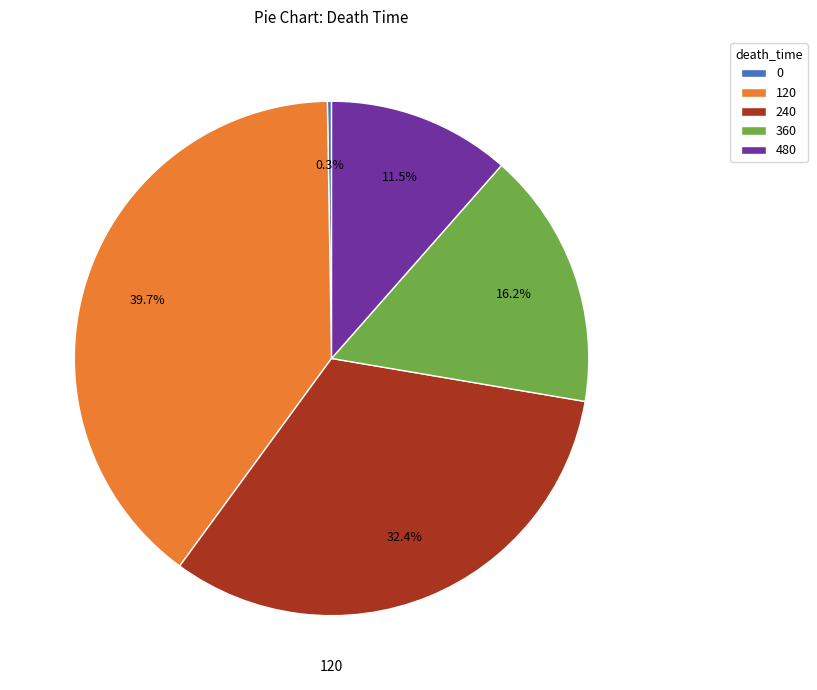

Is there a majority slice in this chart?

No